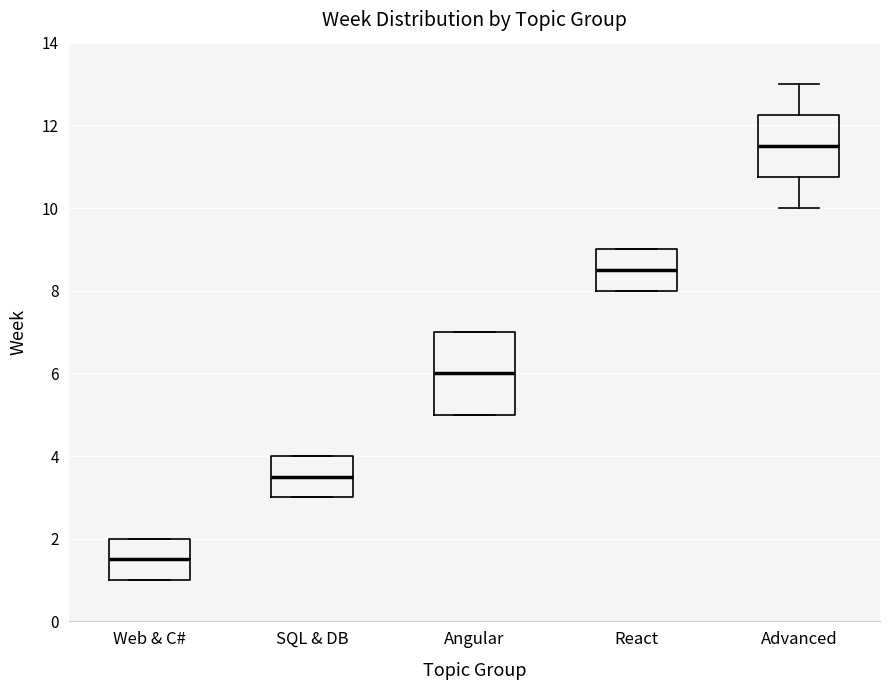

Reading left to right, read every box against the y-axis: the position of its median line, the range the box covers, and the ends of its whiskers. The values are not printed on the chart, so give them approximately, as read against the axis.

Web & C#: median 1.6, box 1.0 to 2.0, whiskers 1.0 to 2.0
SQL & DB: median 3.6, box 3.0 to 4.0, whiskers 3.0 to 4.0
Angular: median 6.0, box 5.0 to 7.0, whiskers 5.0 to 7.0
React: median 8.6, box 8.0 to 9.0, whiskers 8.0 to 9.0
Advanced: median 11.6, box 10.8 to 12.2, whiskers 10.0 to 13.0